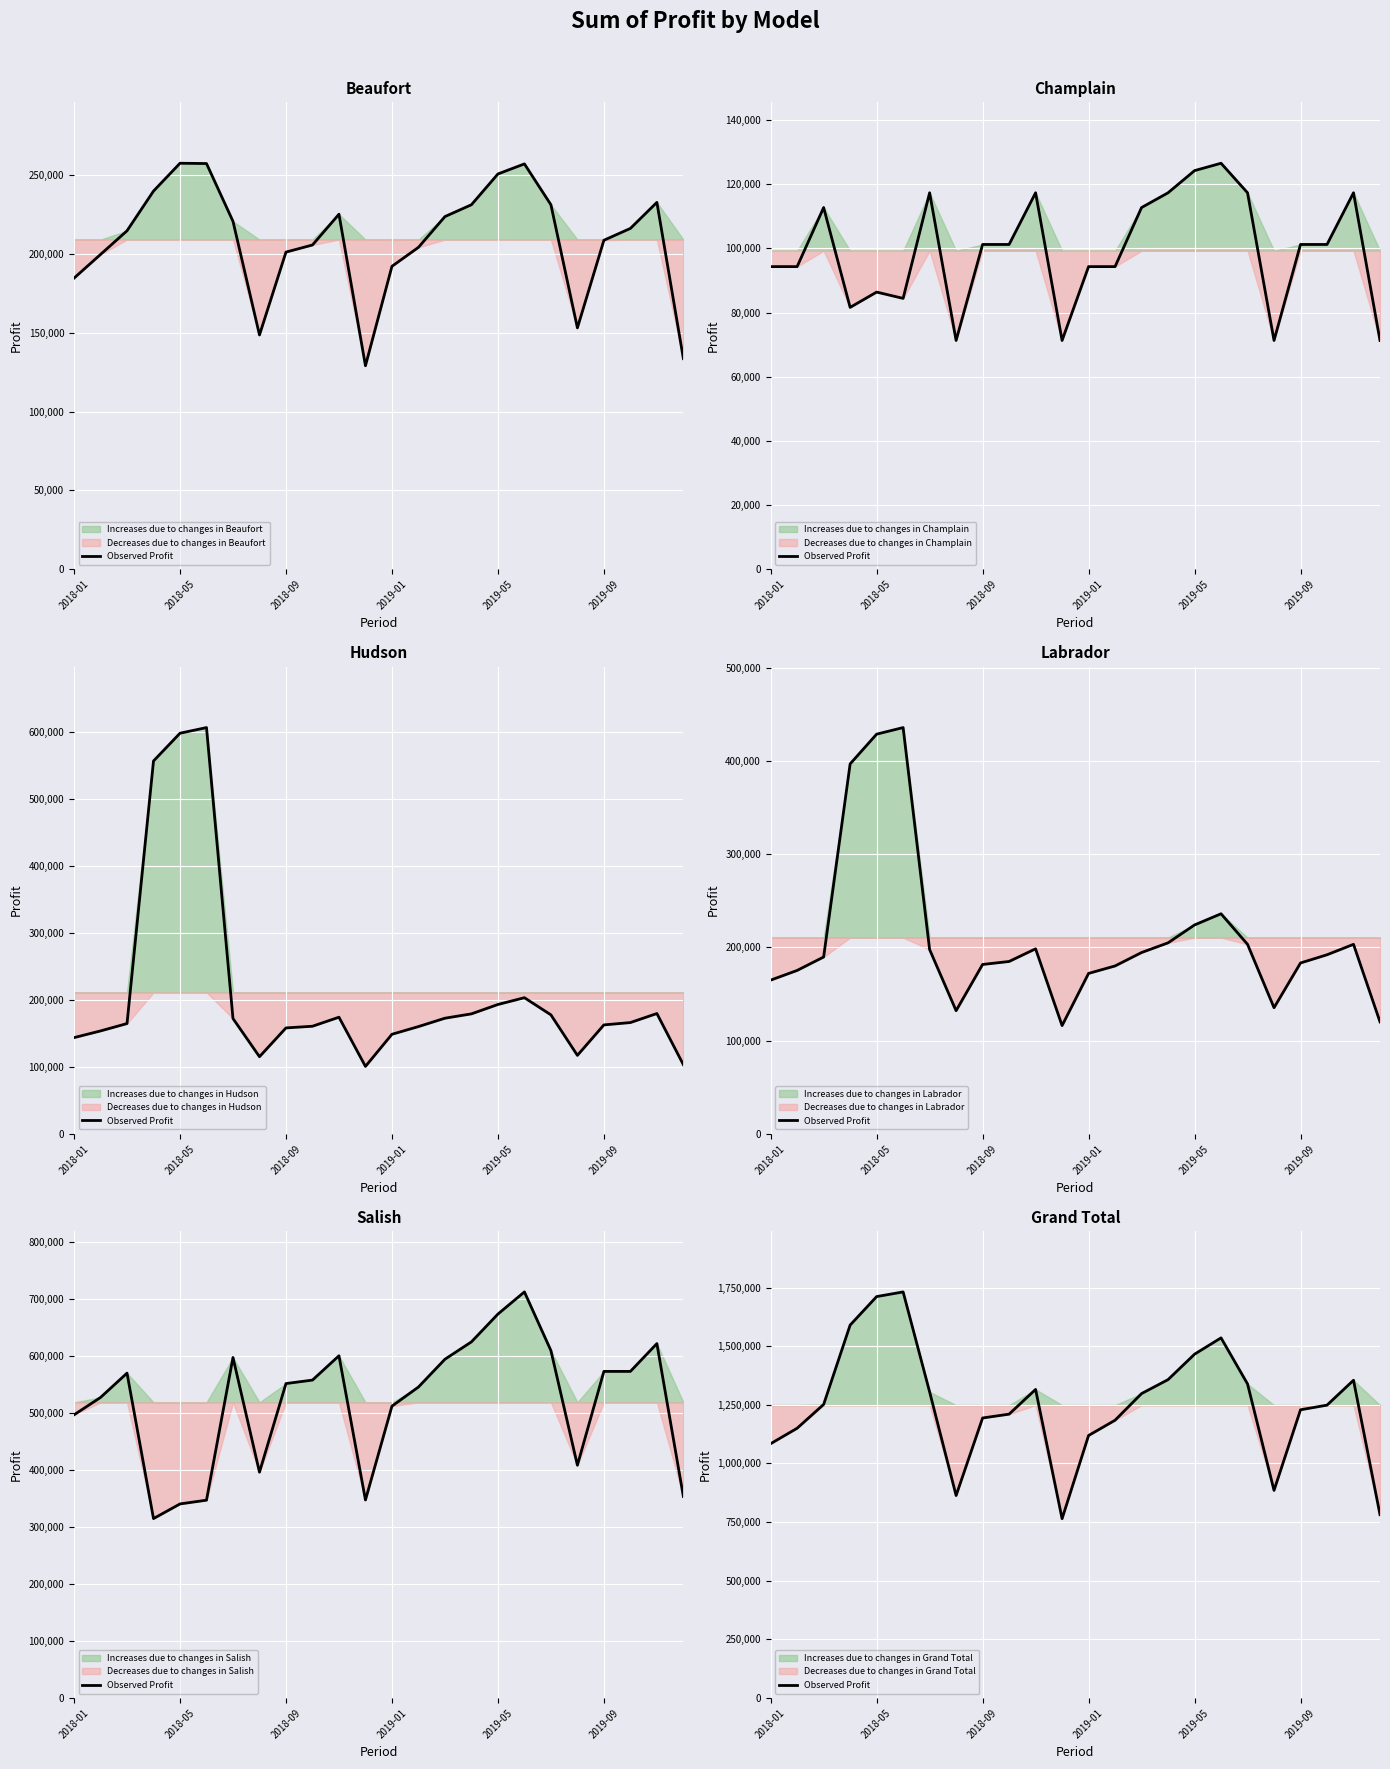

What position from the left is 13?

14